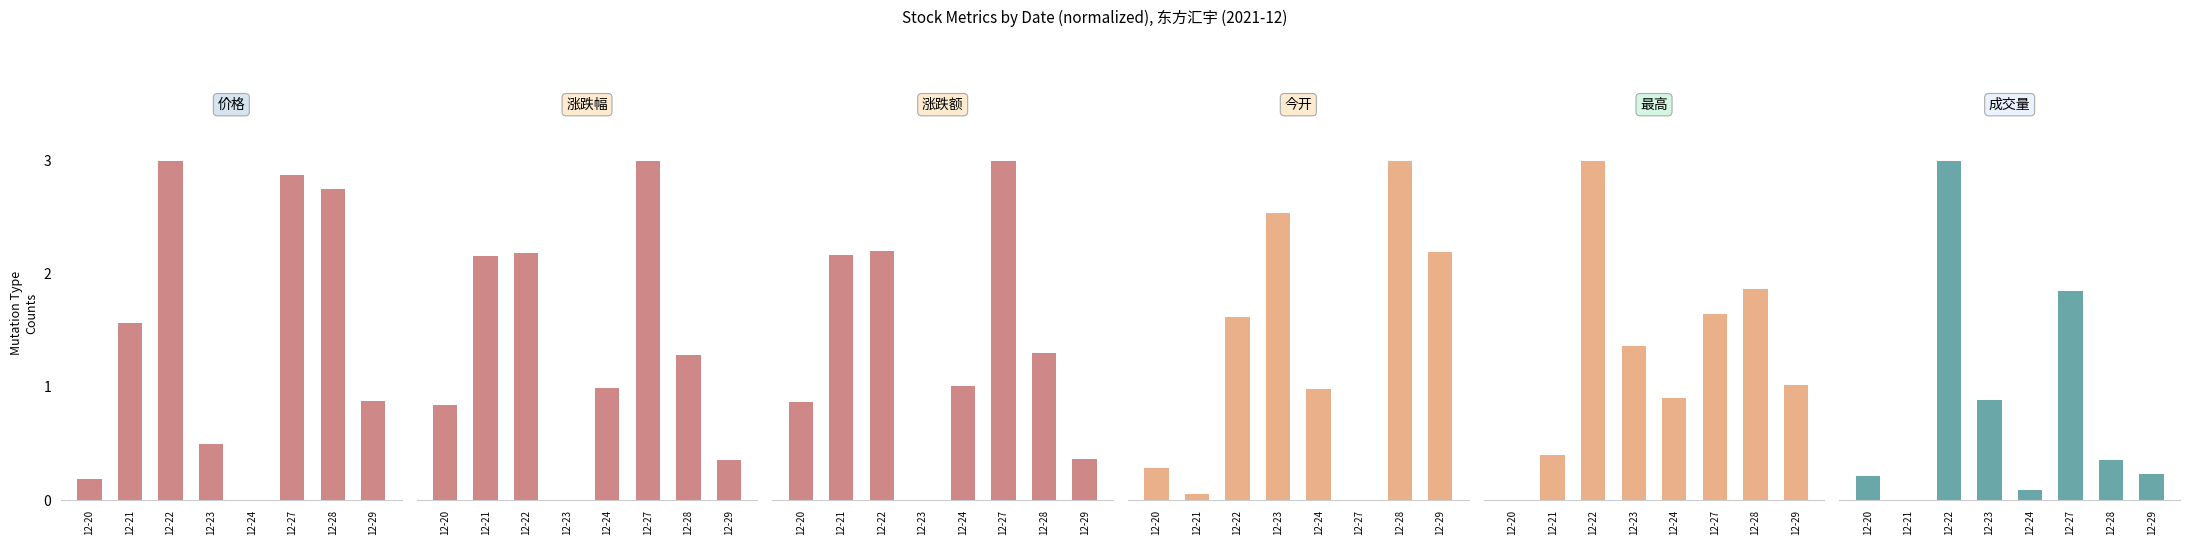

What is the total value across all series at 12-28?

10.6